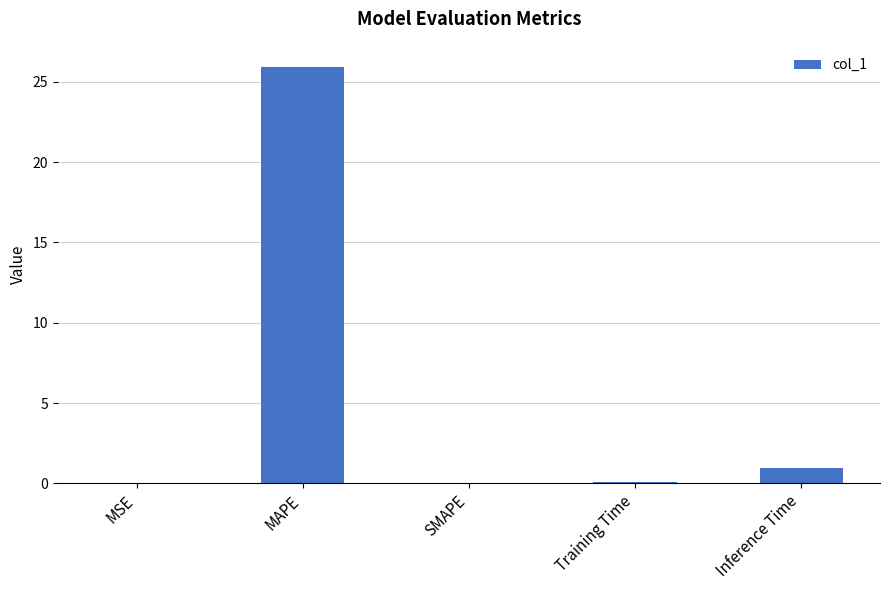

What is the average value?

5.4